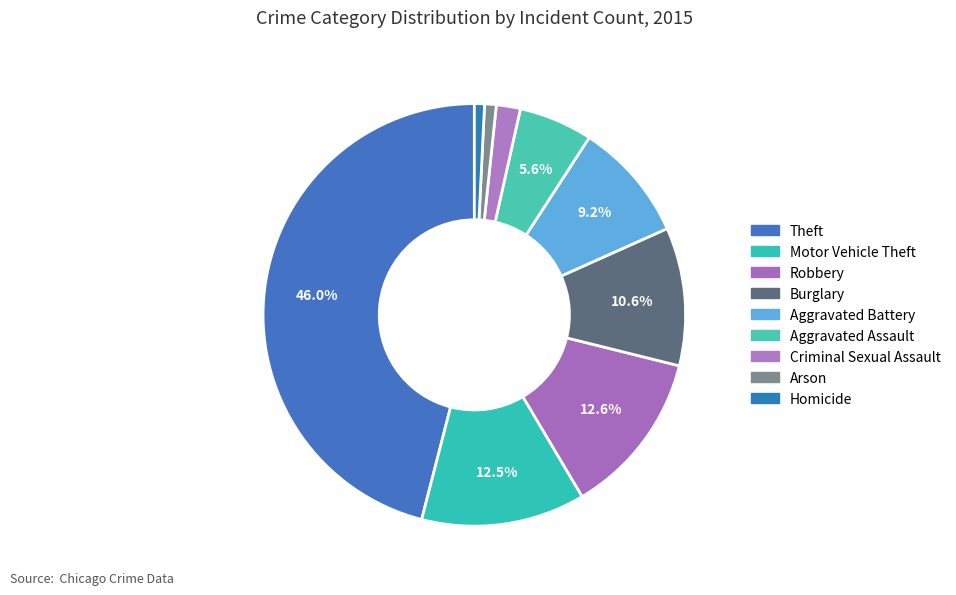

To the nearest percent, what is the difference between the Criminal Sexual Assault and Homicide slice percentages?

1%